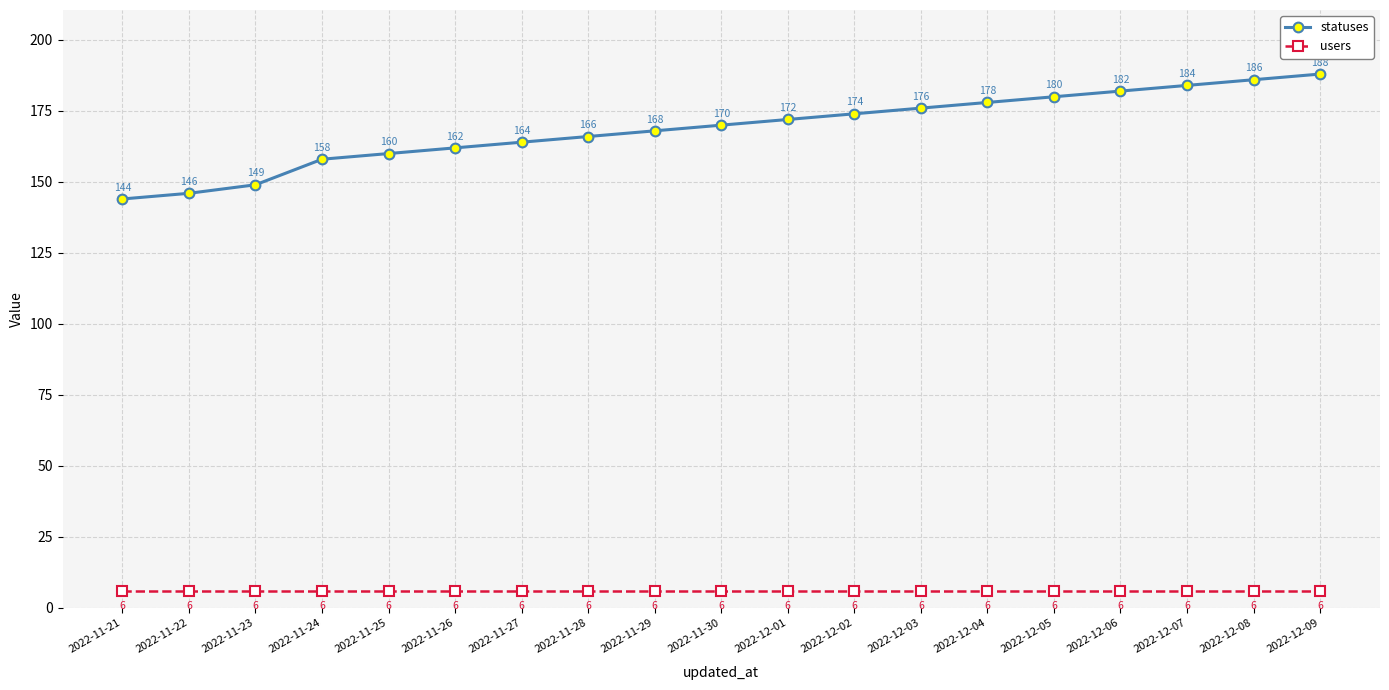

What are all the series names shown in the legend?

statuses, users